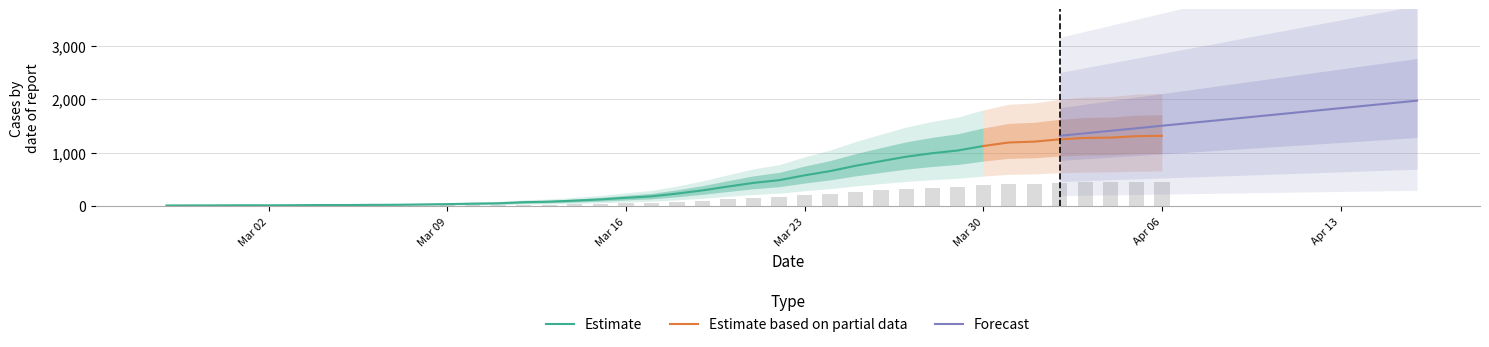

Where is the data nearest to the value 232?

2020-03-24